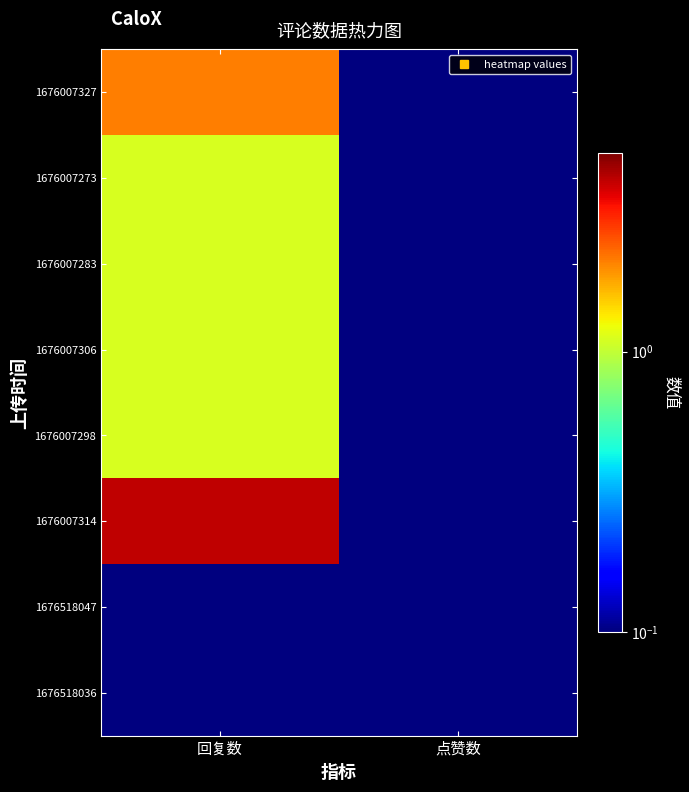

Reading left to right, what are all the values shown in this chart?

1676007327: 回复数=2.1	点赞数=0.1
1676007273: 回复数=1.1	点赞数=0.1
1676007283: 回复数=1.1	点赞数=0.1
1676007306: 回复数=1.1	点赞数=0.1
1676007298: 回复数=1.1	点赞数=0.1
1676007314: 回复数=4.1	点赞数=0.1
1676518047: 回复数=0.1	点赞数=0.1
1676518036: 回复数=0.1	点赞数=0.1